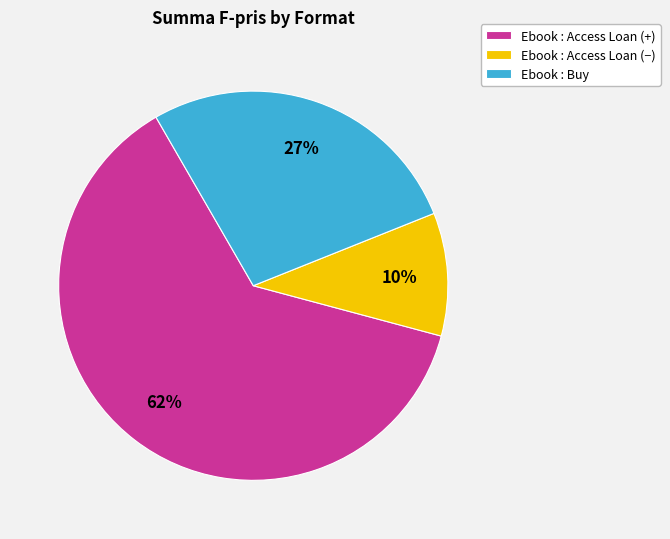

To the nearest percent, what is the average slice percentage?

33%